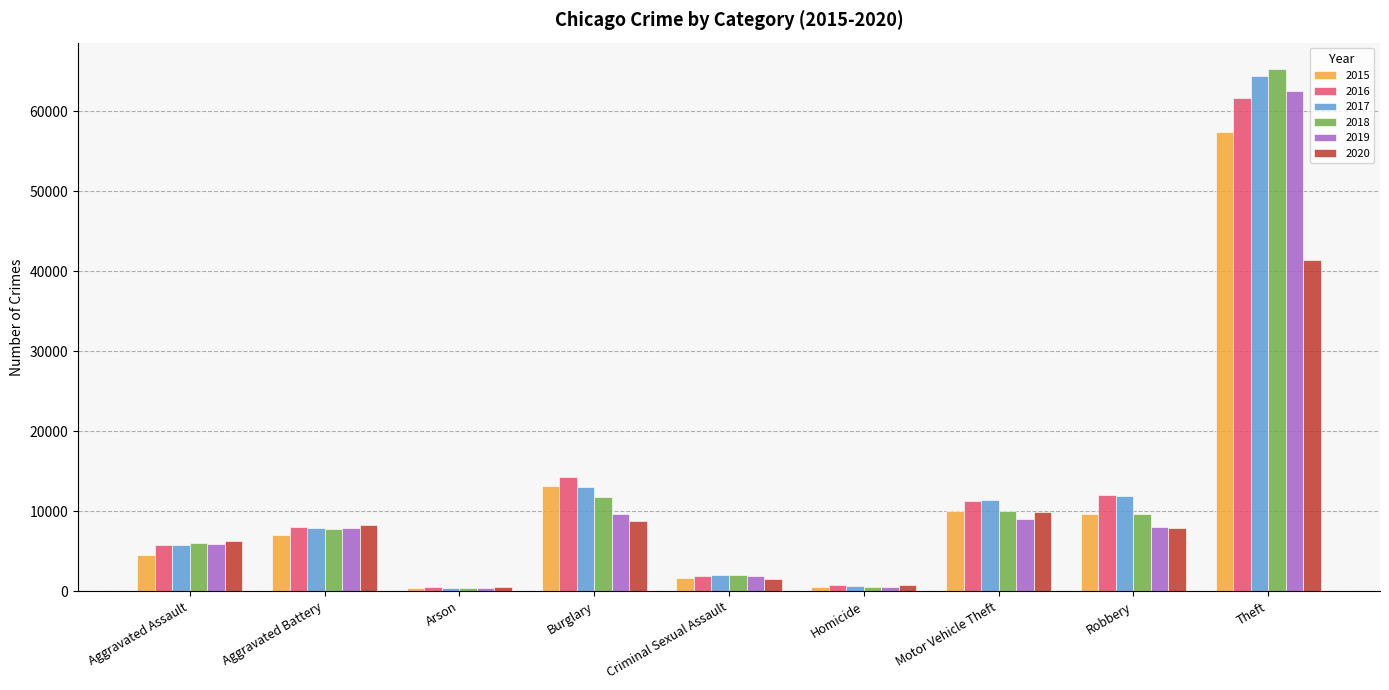

At how many categories does at least one series exceed 54985?

1